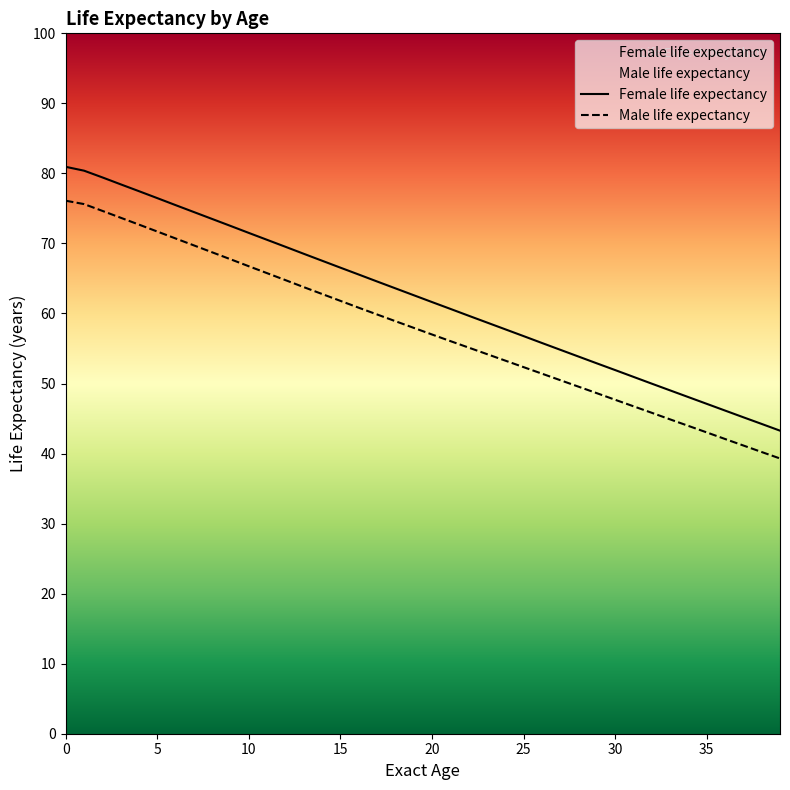

What is the value of the Female life expectancy point at the 33rd from the left?

50.0